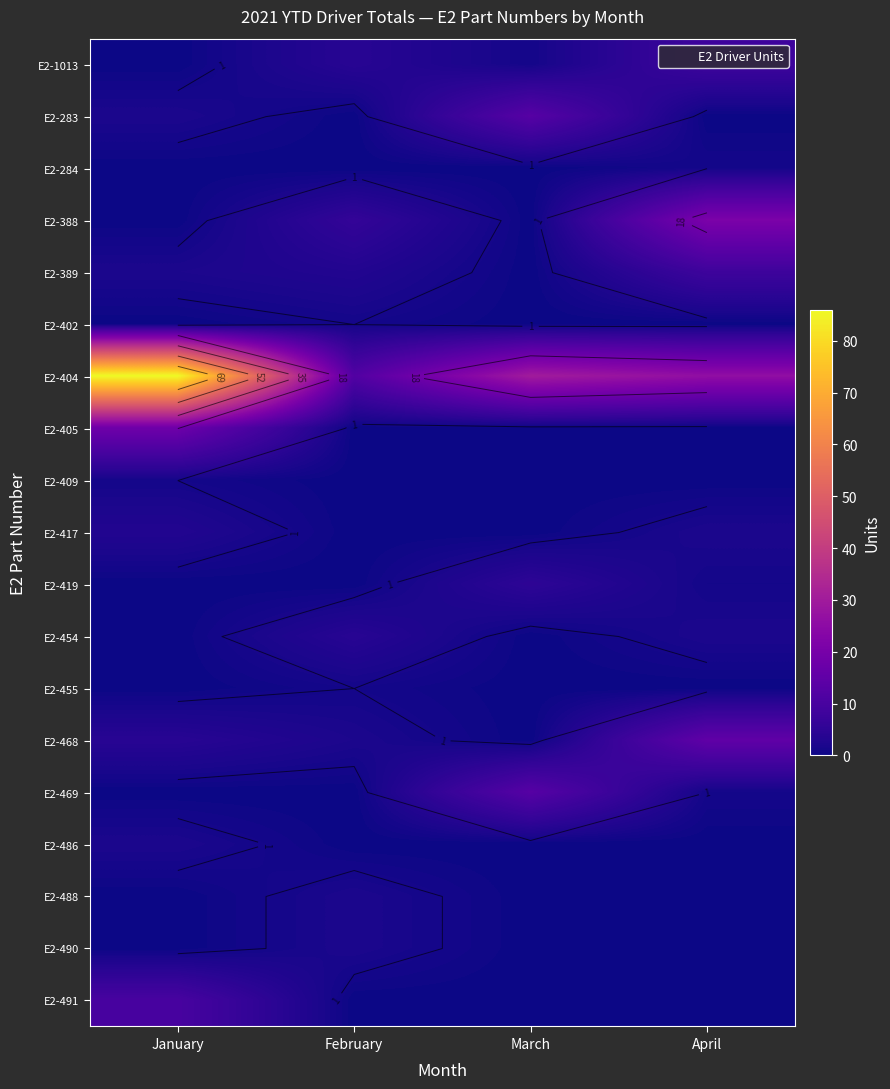

True or false: E2-469 has a value of 21 at March.

False